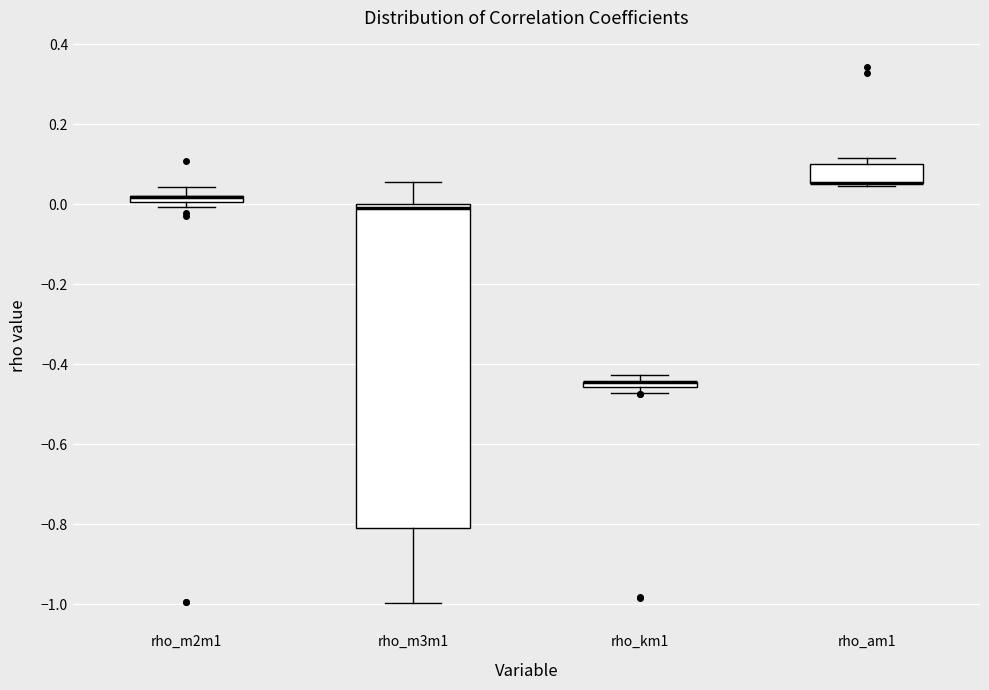

Where is the upper edge of the box for rho_am1 on the y-axis? The values are not printed on the chart, so give them approximately, as read against the axis.

0.10